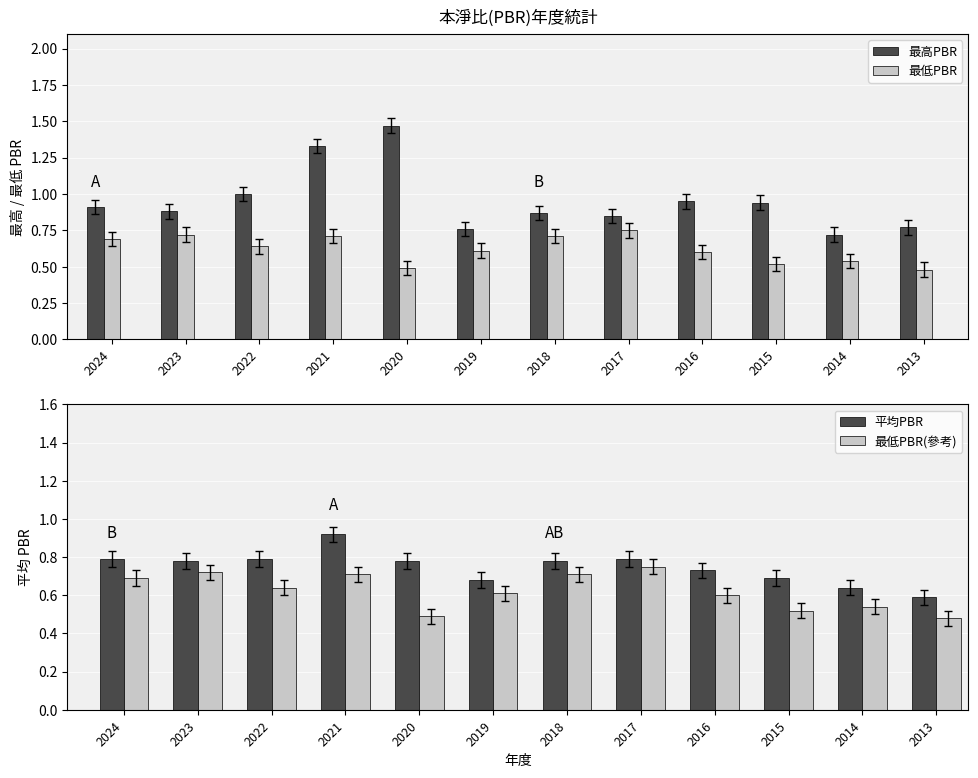

Between 2019 and 2016, which series saw the biggest shift?

最高PBR